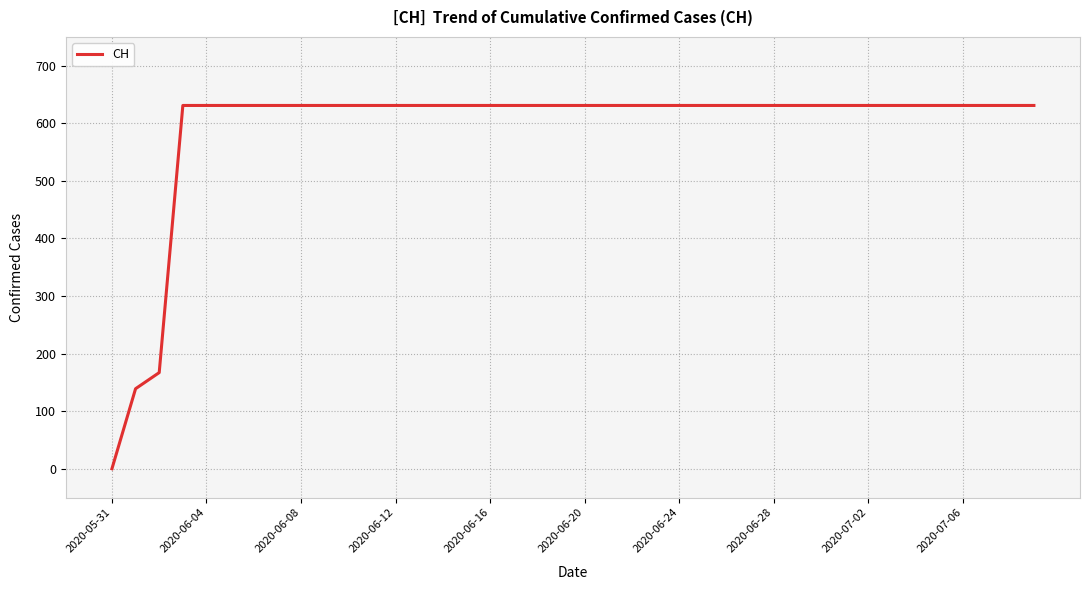

What is the difference between the maximum and minimum values?

631